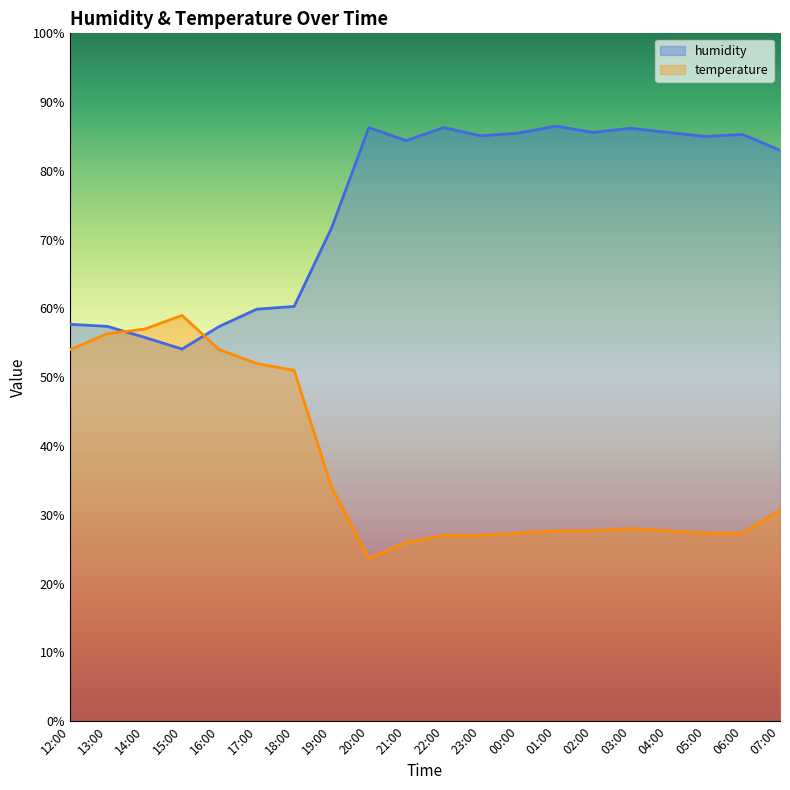

List the series in order of their peak value, highest first.

humidity, temperature